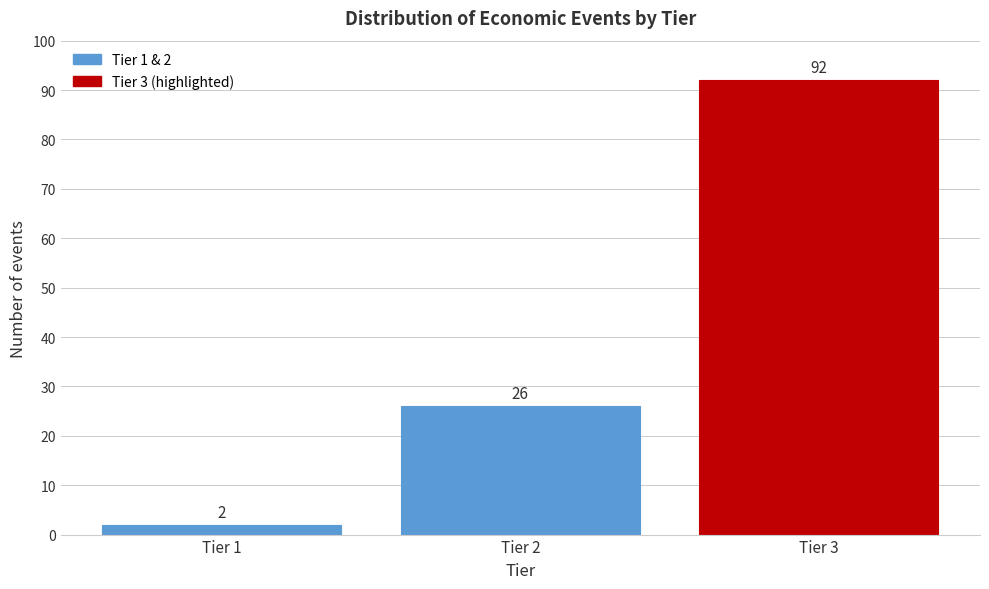

Reading left to right, transcribe all the data shown in this chart.

2	26	92